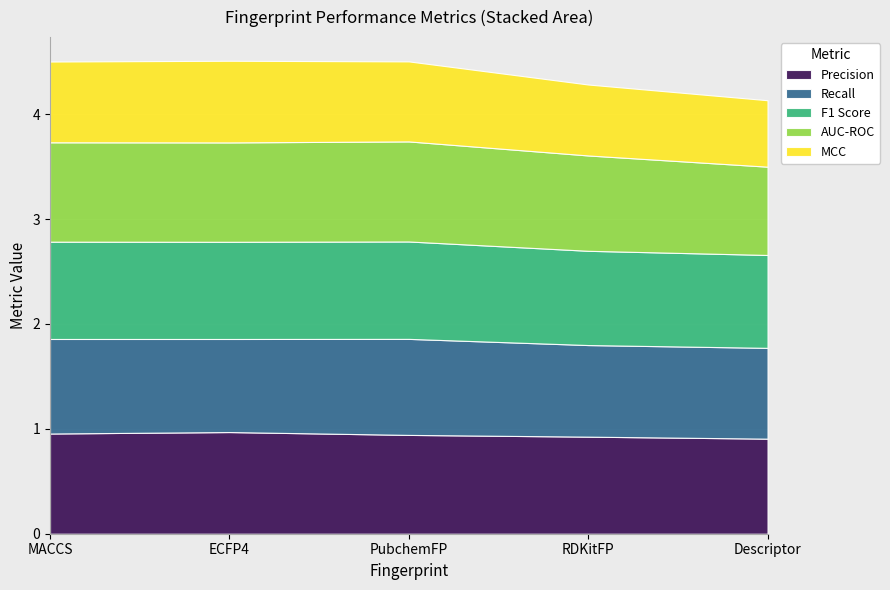

What is the minimum value for Recall?

0.9